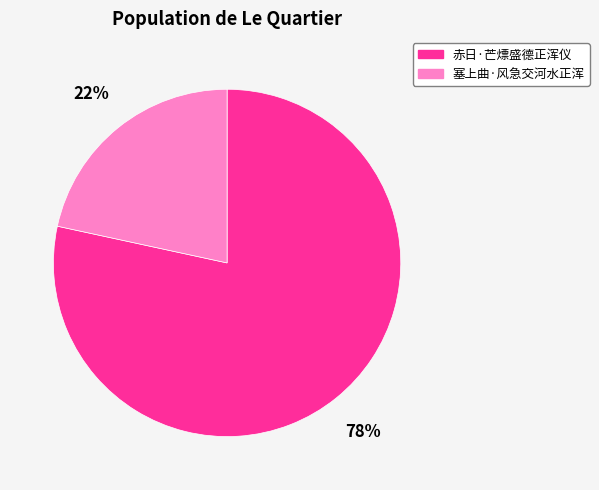

To the nearest percent, what is the combined percentage of 塞上曲·风急交河水正浑 and 赤日·芒熛盛德正浑仪?

100%